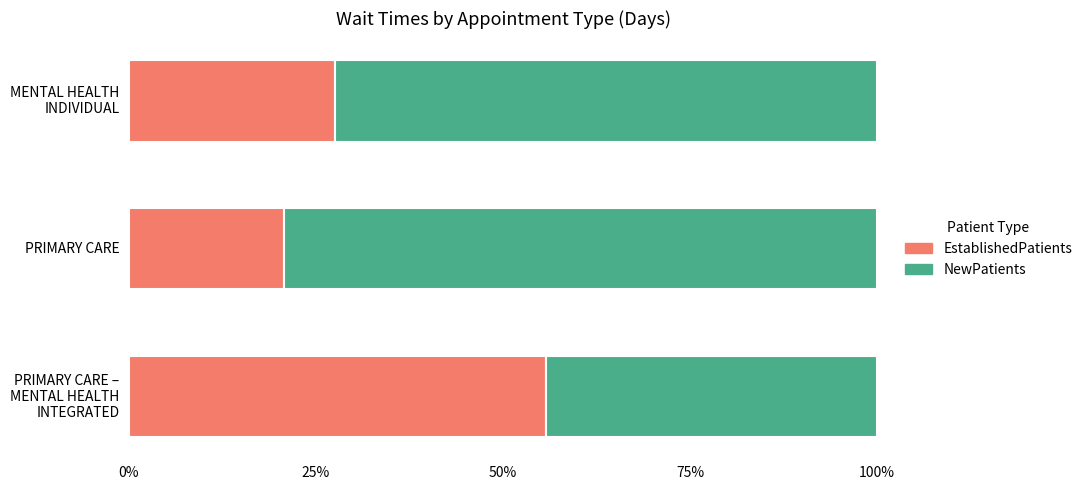

Reading left to right, transcribe all the data shown in this chart.

EstablishedPatients: 0.3	0.2	0.6
NewPatients: 0.7	0.8	0.4